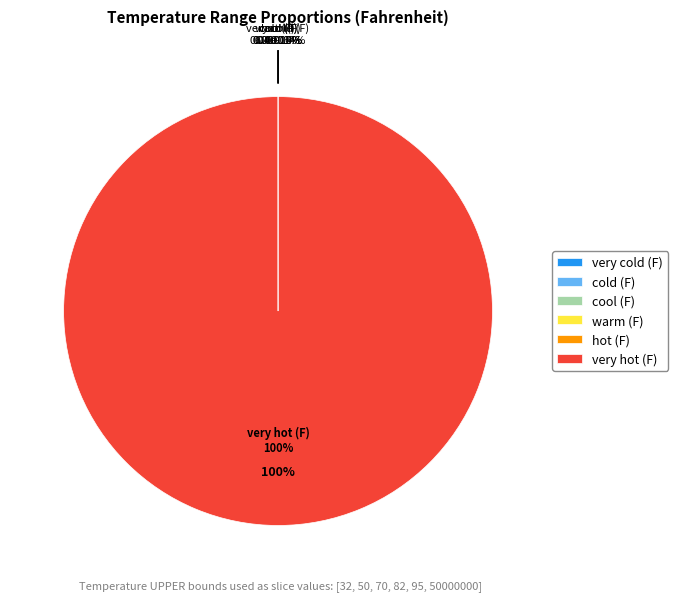

Is it true that cold (F) is 1% of the pie?

False